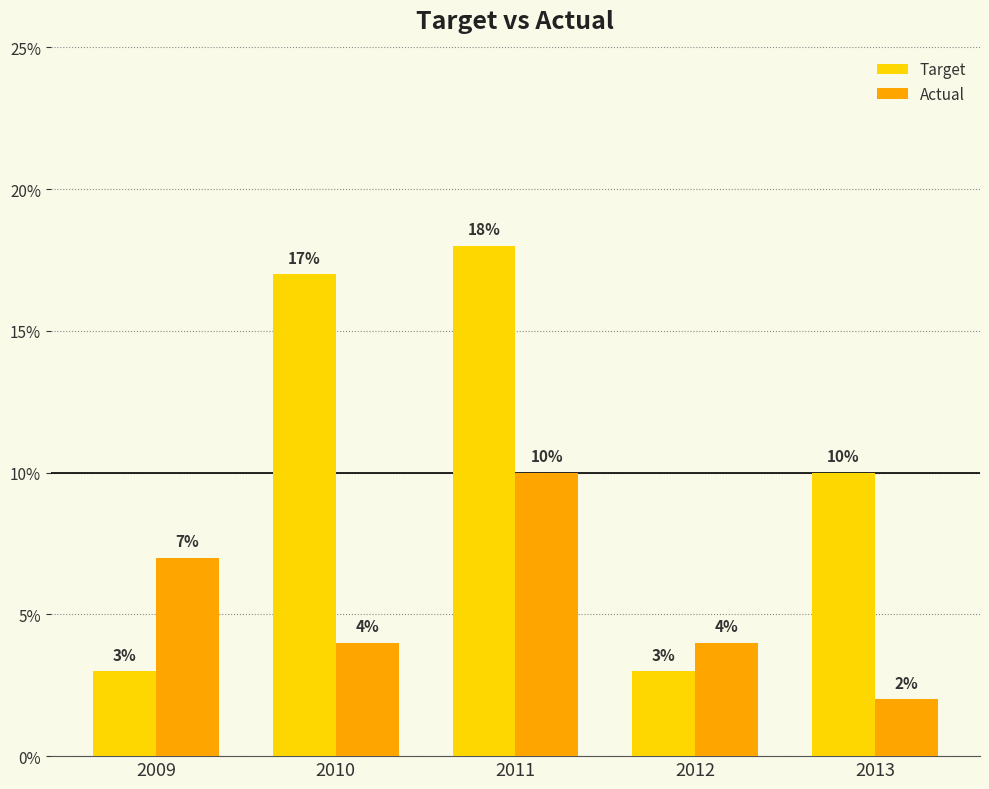

Is the value of Actual at 2012 greater than the value of Target at 2011?

No